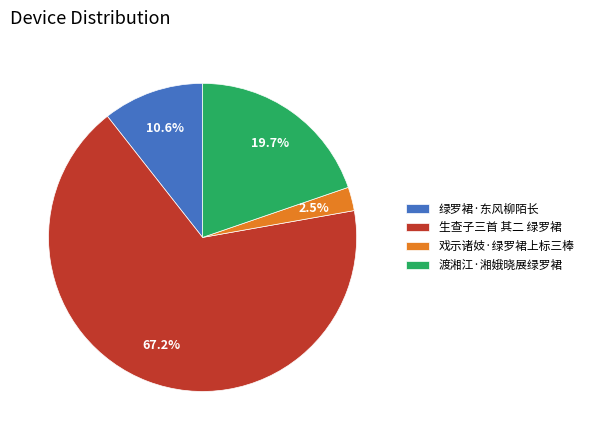

Is it true that 渡湘江·湘娥晓展绿罗裙 is 20% of the pie?

True